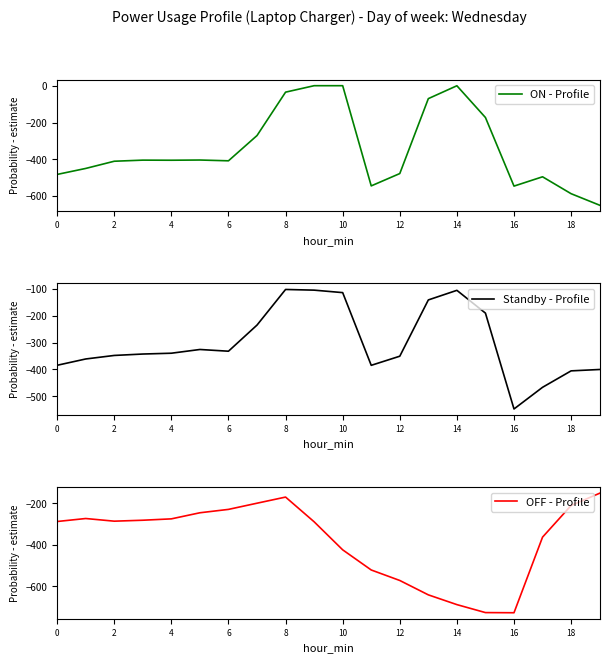

What is the minimum value for ON - Profile?

-649.2